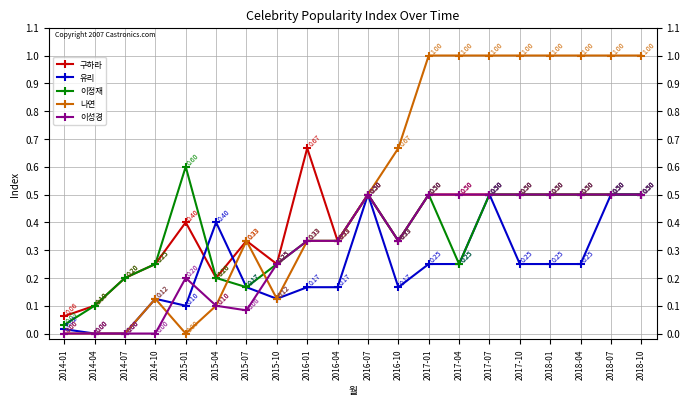

True or false: 구하라 has more than 1 points higher than both neighbors.

True